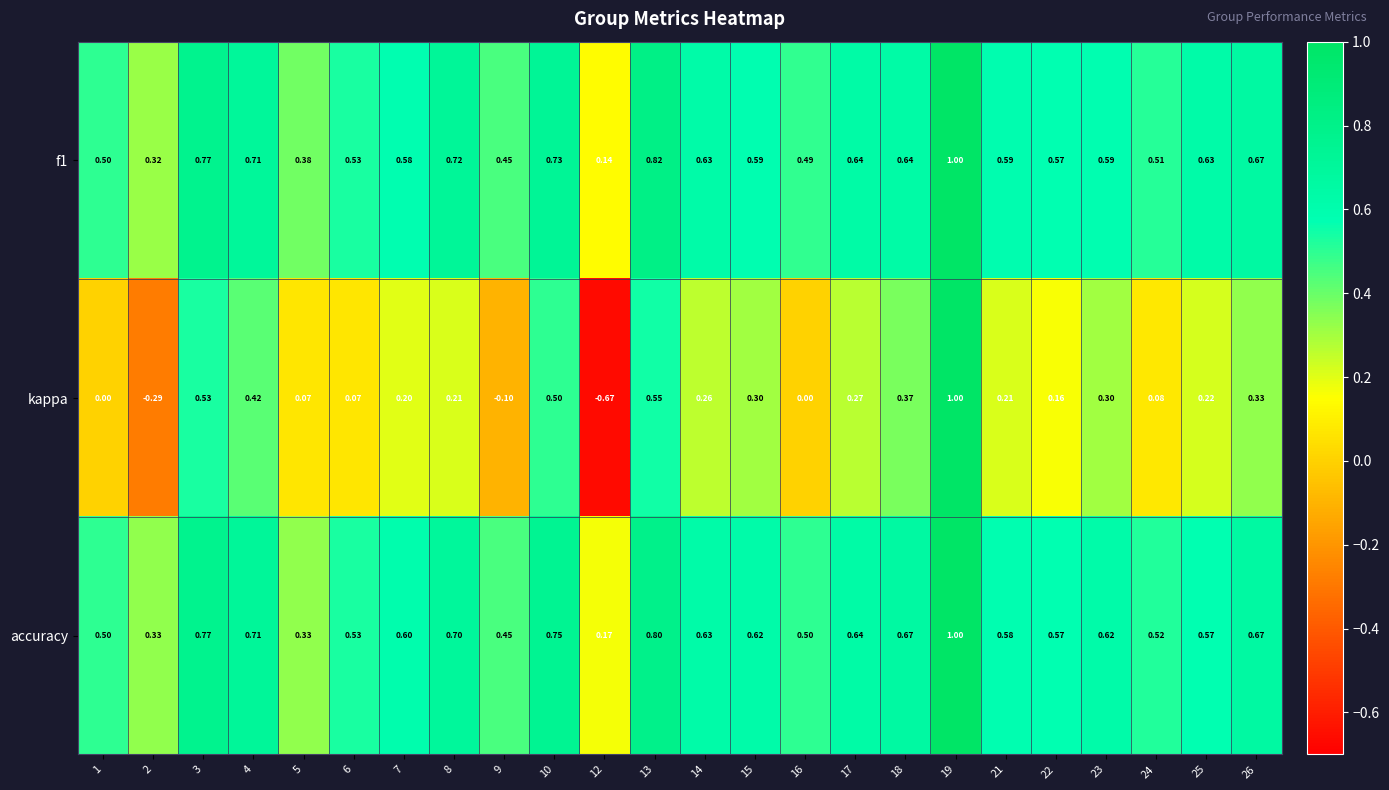

Which series has the largest total across all categories?

accuracy